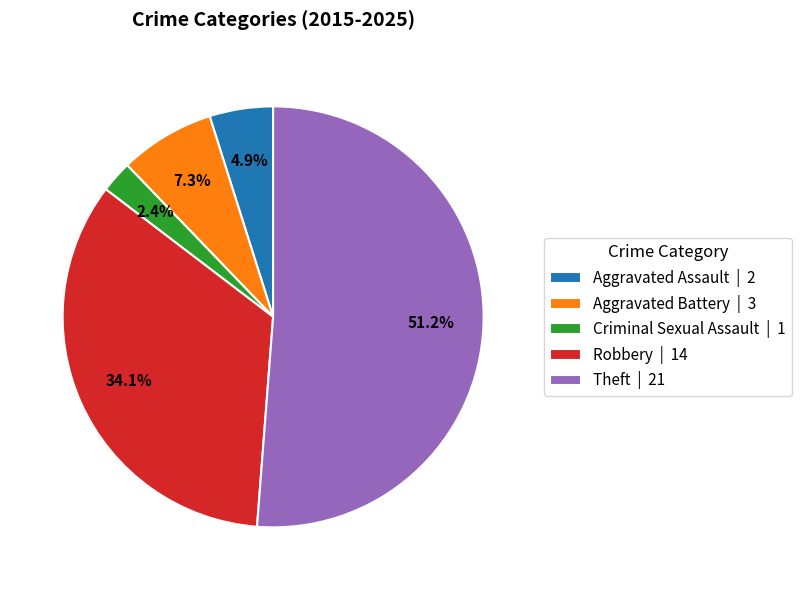

The Theft slice represents 65% of the pie. True or false?

False